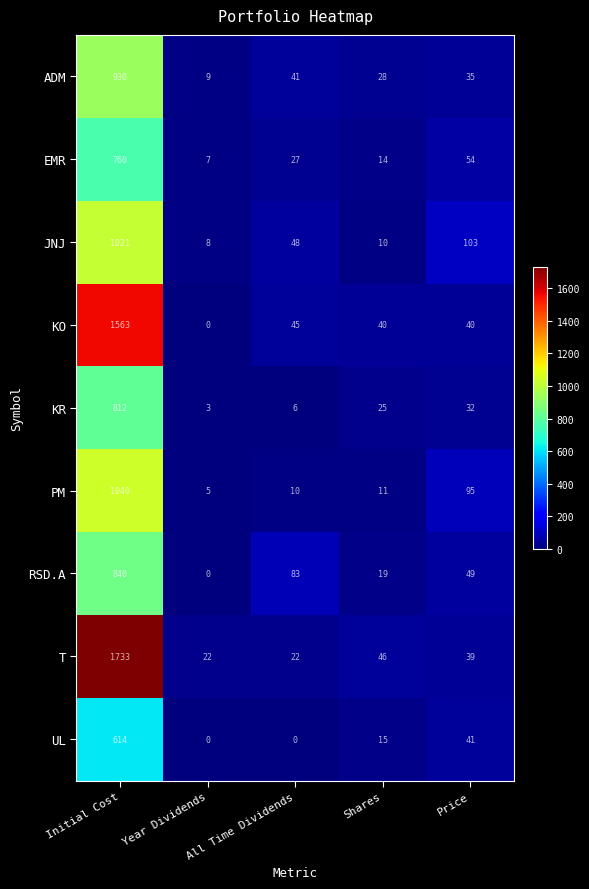

Count the number of data series in this chart.

9